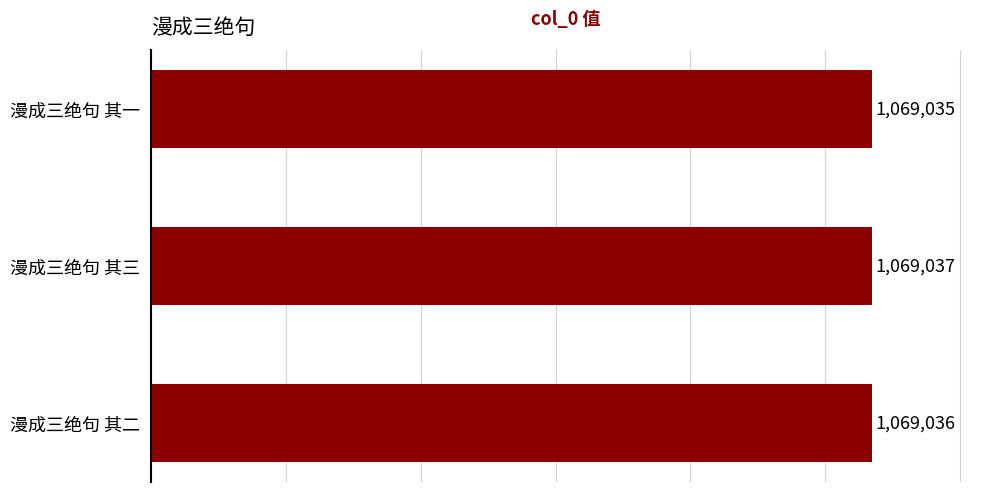

What is the value of the 1st bar from the top?

1069035